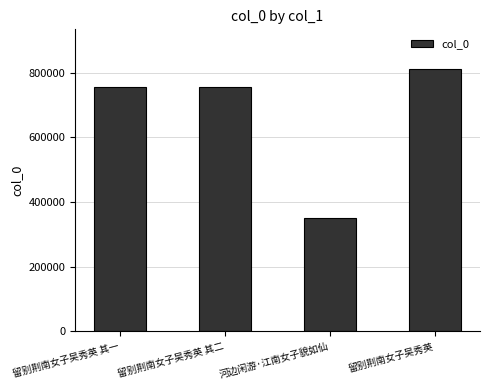

What is the minimum value shown in the chart?

350005